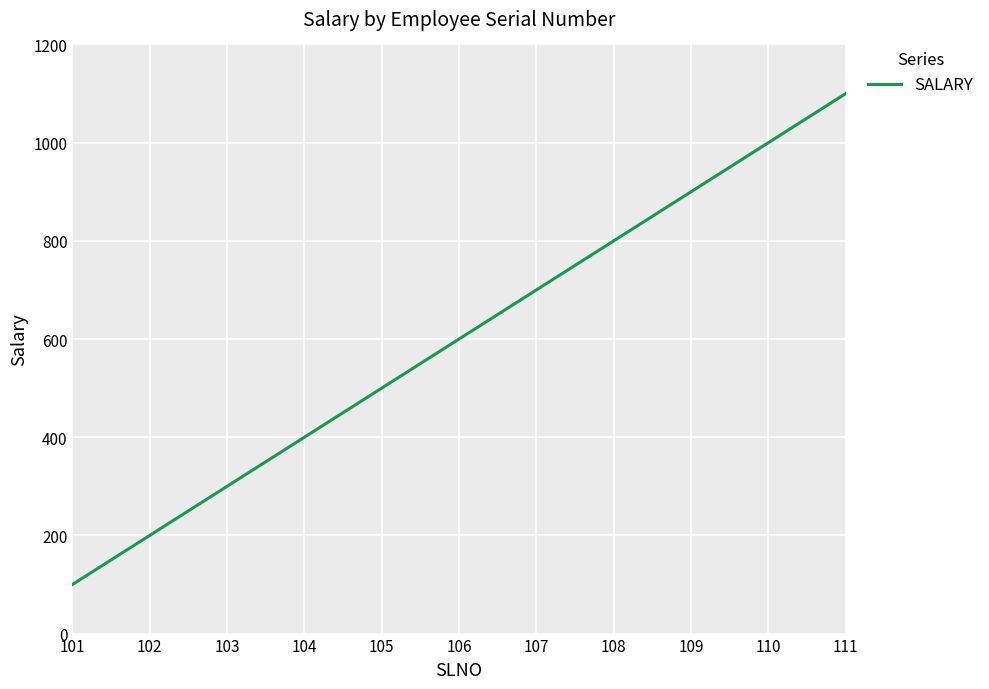

At which category does the chart reach its minimum across all series?

101